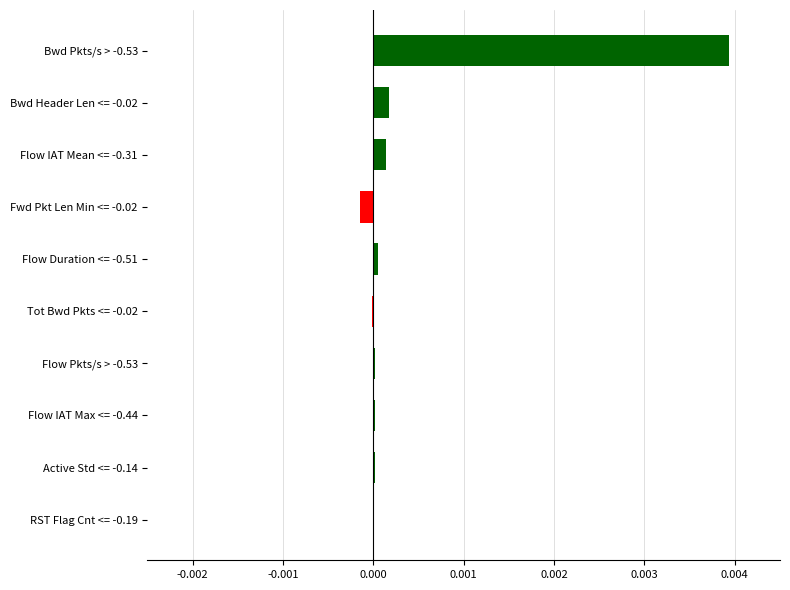

The chart shows a value of -0.0 at Tot Bwd Pkts <= -0.02. True or false?

True